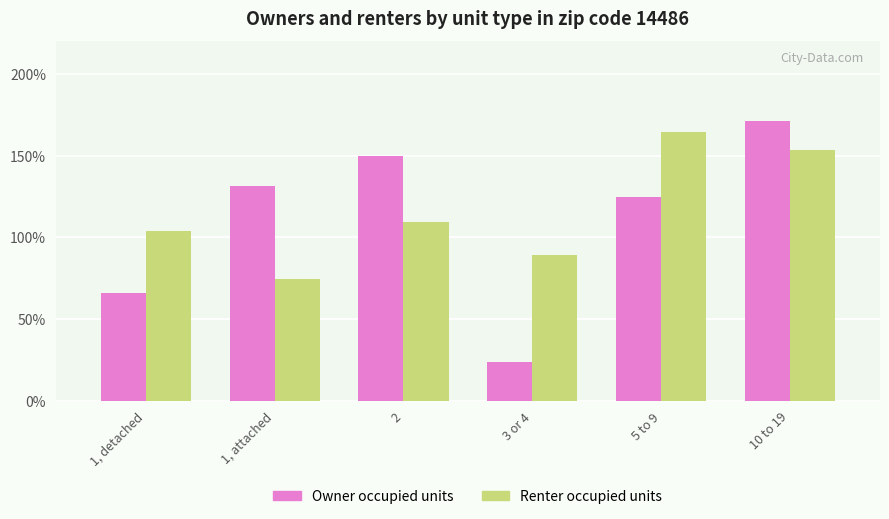

What is the label of the 6th bar from the left?

10 to 19